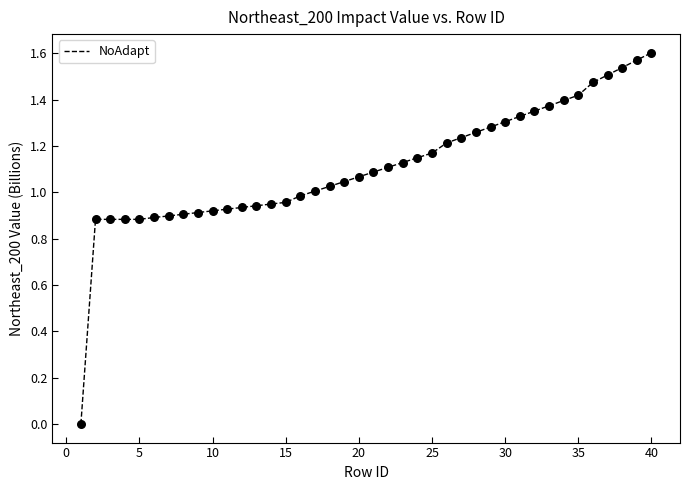

How many lines are shown in the chart?

1